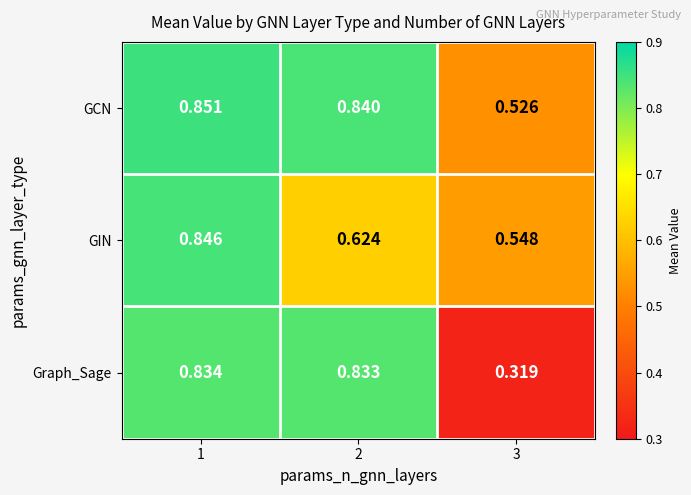

Which series has the largest total across all categories?

GCN